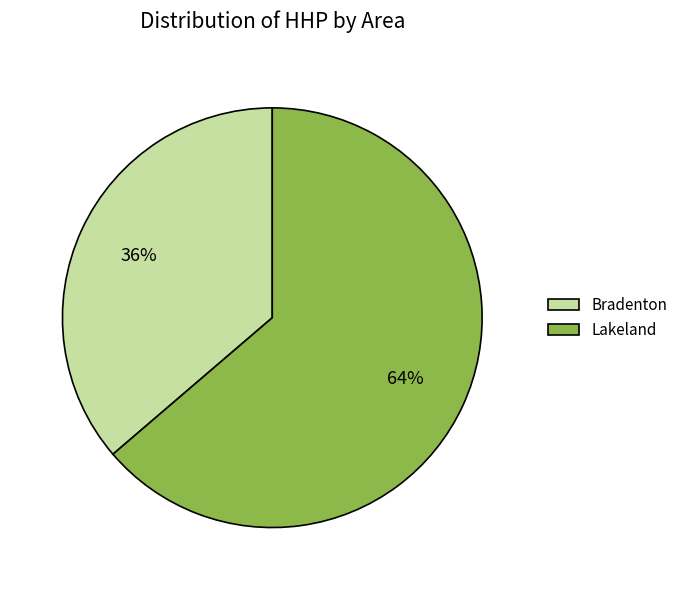

To the nearest percent, what is the average slice percentage?

50%